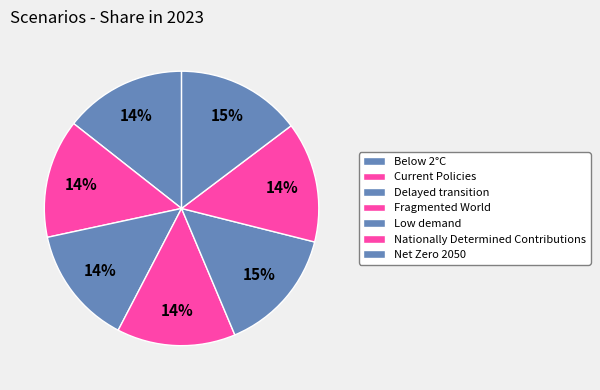

How many segments does this pie chart have?

7